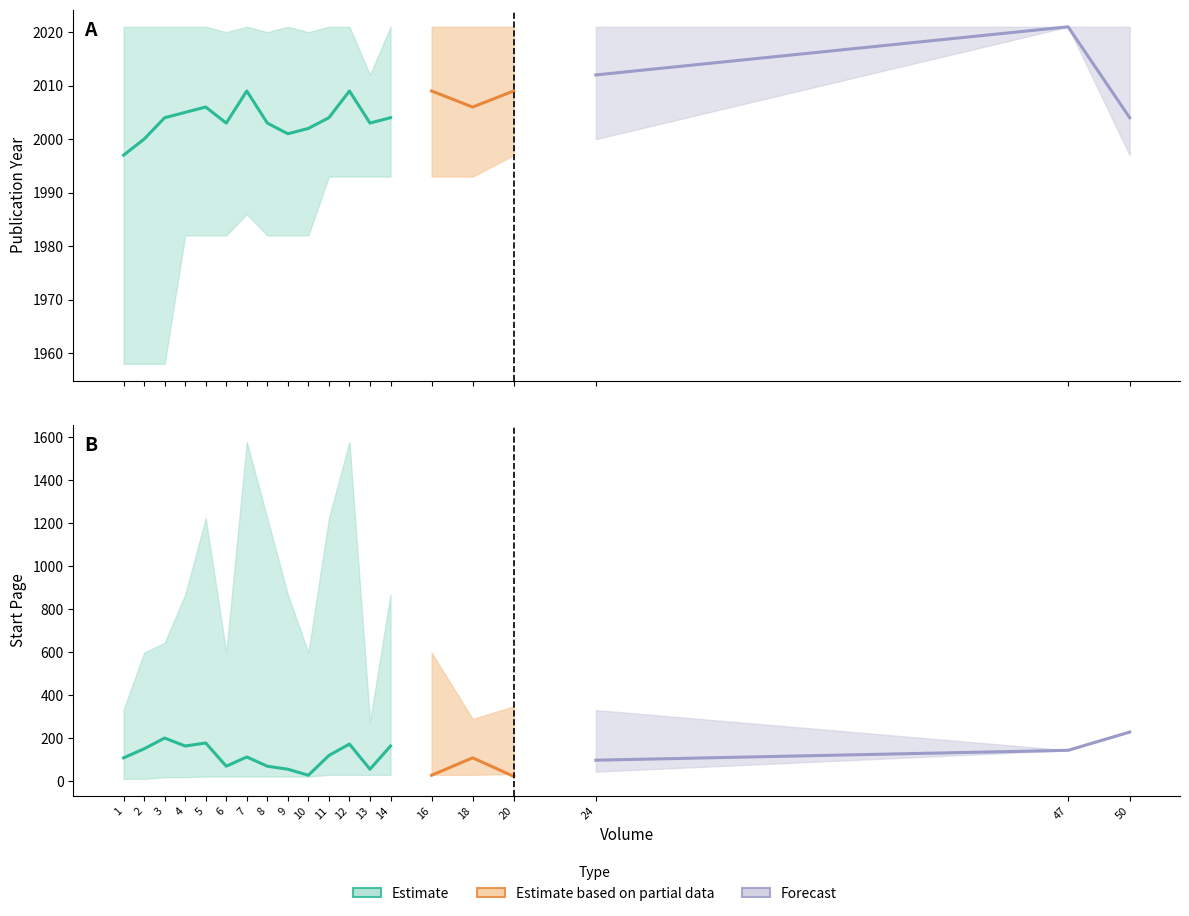

How many data points in Start.Page_lower are above 29?

4